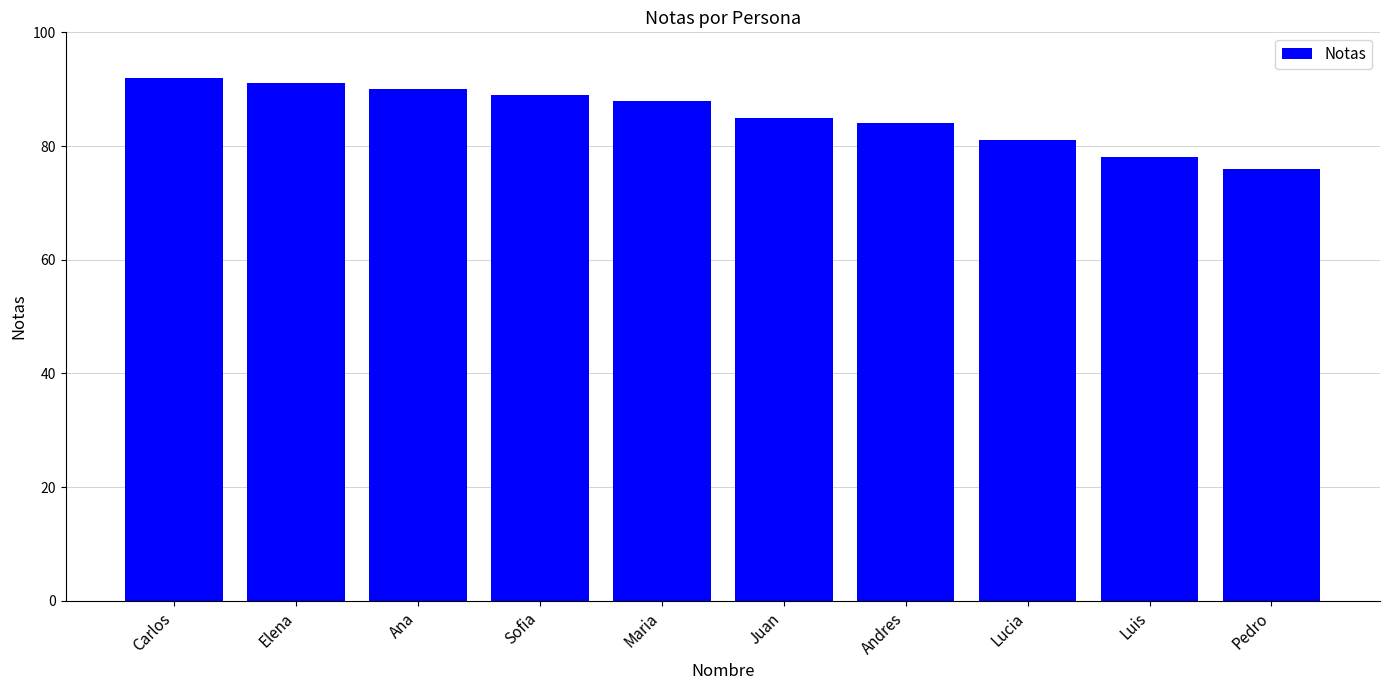

Read the value at Andres, to the nearest 5.

85